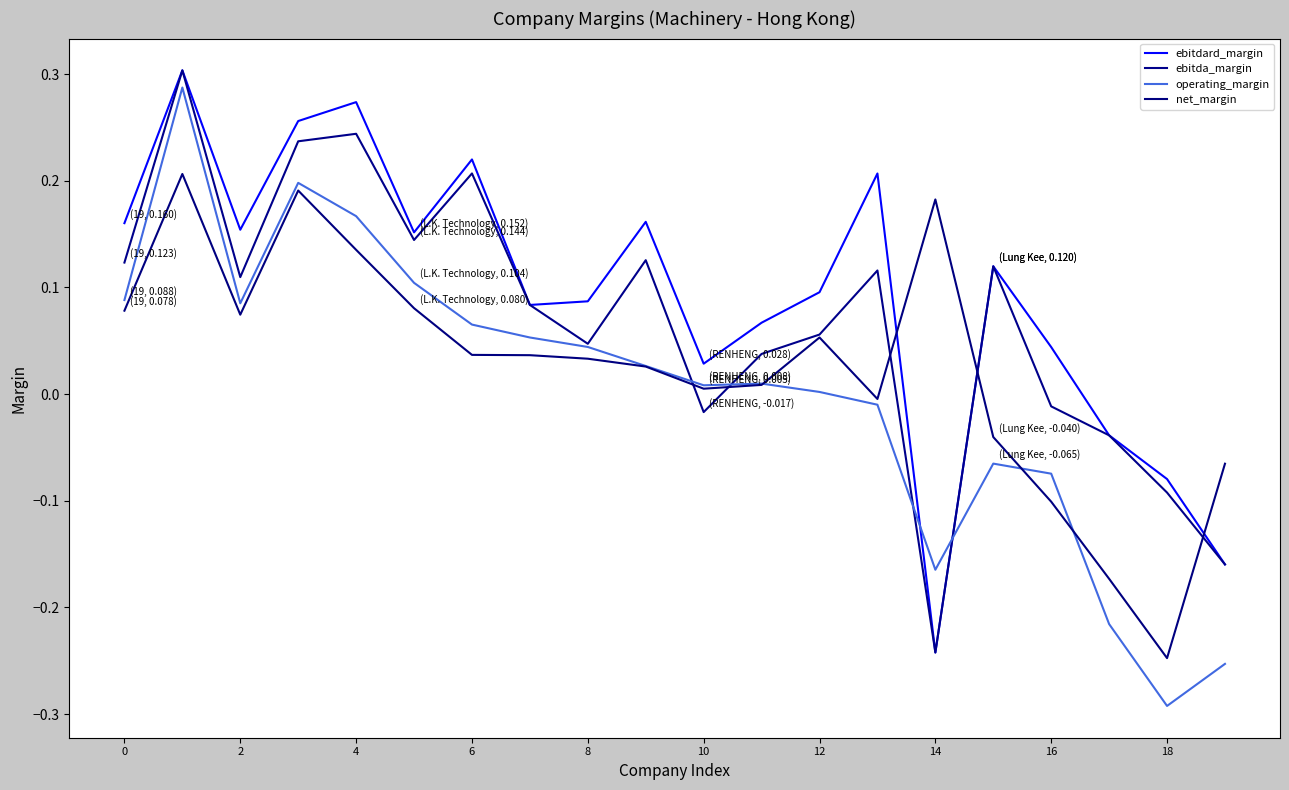

Count the number of categories in the chart.

20